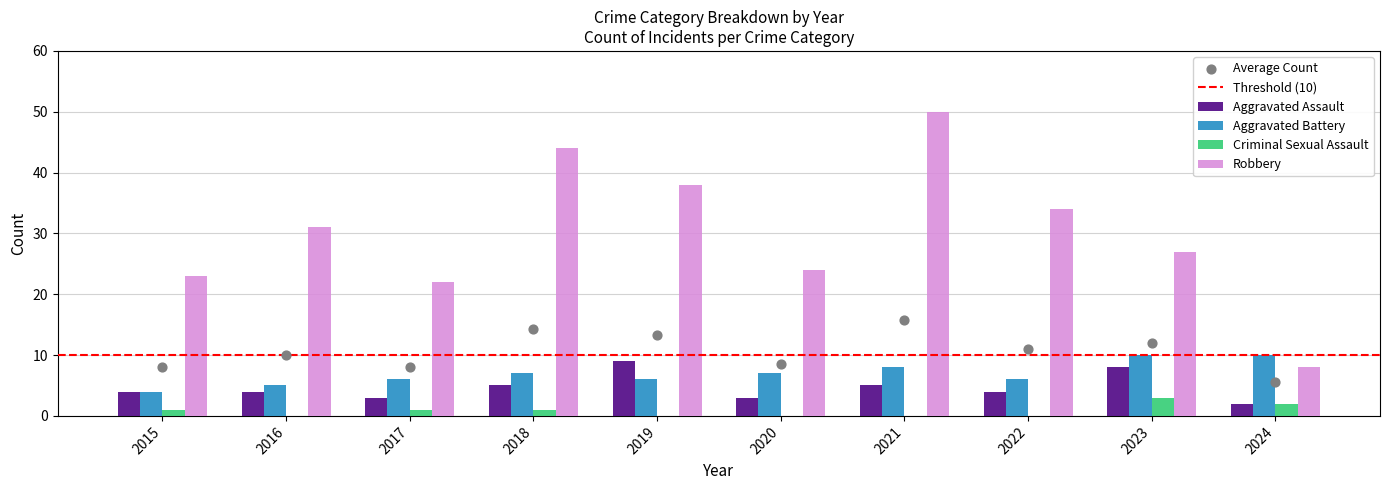

Which series has the largest Y range (max minus min)?

Robbery